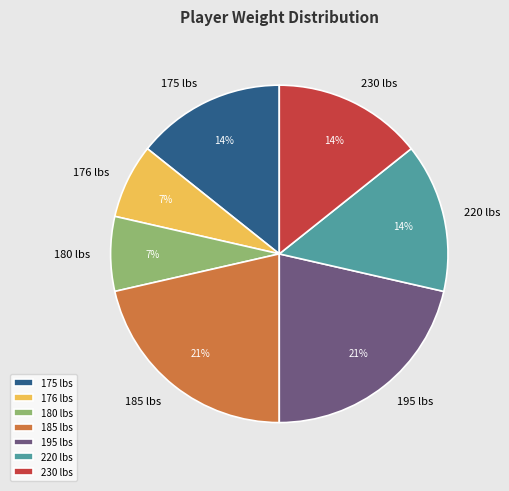

Combined, do 176 lbs and 220 lbs account for over 50%?

No